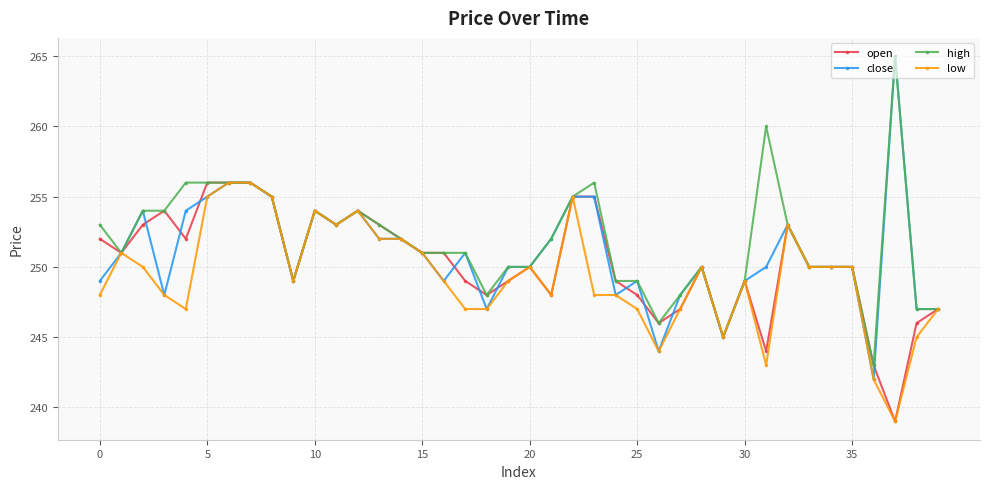

How many lines are shown in the chart?

4